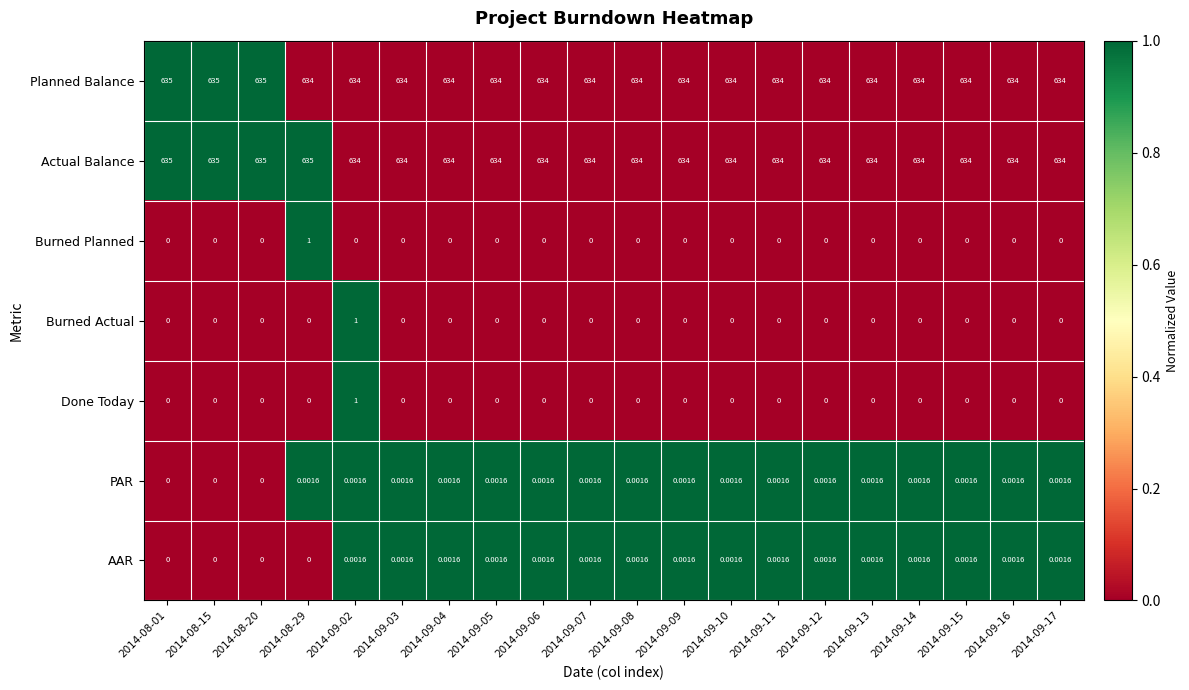

What is the total value across all series at 2014-09-13?

1268.0